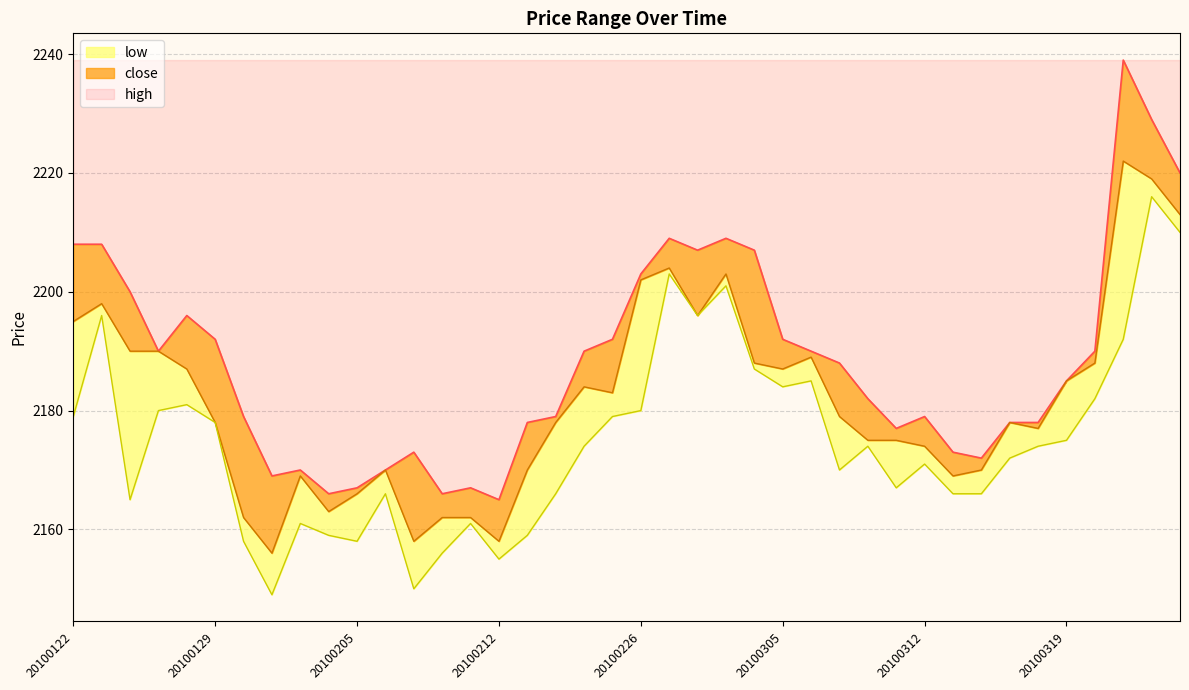

Reading left to right, list all the values displayed in this chart.

close: 2195	2198	2190	2190	2187	2178	2162	2156	2169	2163	2166	2170	2158	2162	2162	2158	2170	2178	2184	2183	2202	2204	2196	2203	2188	2187	2189	2179	2175	2175	2174	2169	2170	2178	2177	2185	2188	2222	2219	2213
high: 2208	2208	2200	2190	2196	2192	2179	2169	2170	2166	2167	2170	2173	2166	2167	2165	2178	2179	2190	2192	2203	2209	2207	2209	2207	2192	2190	2188	2182	2177	2179	2173	2172	2178	2178	2185	2190	2239	2229	2220
low: 2179	2196	2165	2180	2181	2178	2158	2149	2161	2159	2158	2166	2150	2156	2161	2155	2159	2166	2174	2179	2180	2203	2196	2201	2187	2184	2185	2170	2174	2167	2171	2166	2166	2172	2174	2175	2182	2192	2216	2210